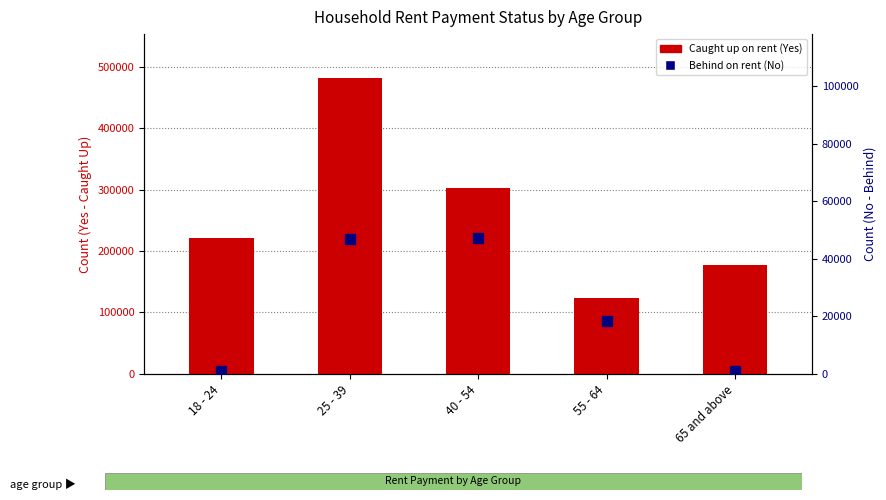

At how many categories does at least one series exceed 357022?

1